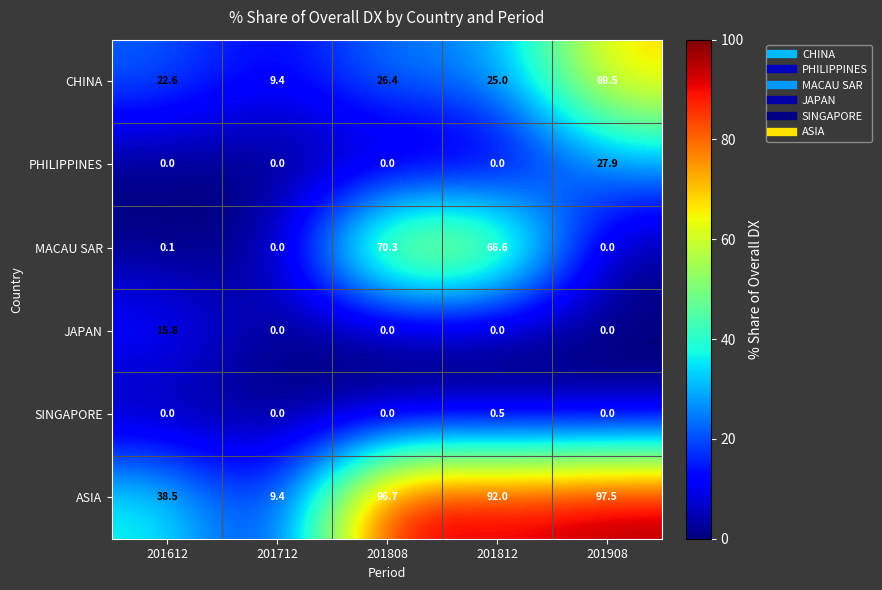

Reading left to right, what are all the values shown in this chart?

CHINA: 201612=22.6	201712=9.4	201808=26.4	201812=25.0	201908=69.5
PHILIPPINES: 201612=0.0	201712=0.0	201808=0.0	201812=0.0	201908=27.9
MACAU SAR: 201612=0.1	201712=0.0	201808=70.3	201812=66.6	201908=0.0
JAPAN: 201612=15.8	201712=0.0	201808=0.0	201812=0.0	201908=0.0
SINGAPORE: 201612=0.0	201712=0.0	201808=0.0	201812=0.5	201908=0.0
ASIA: 201612=38.5	201712=9.4	201808=96.7	201812=92.0	201908=97.5